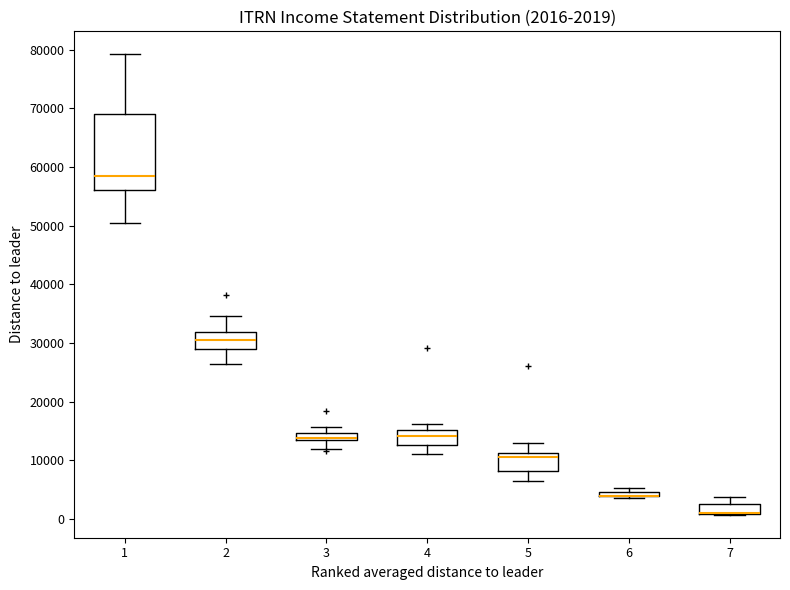

Comparing the boxes themselves (not the whiskers), which one is the tallest?

1